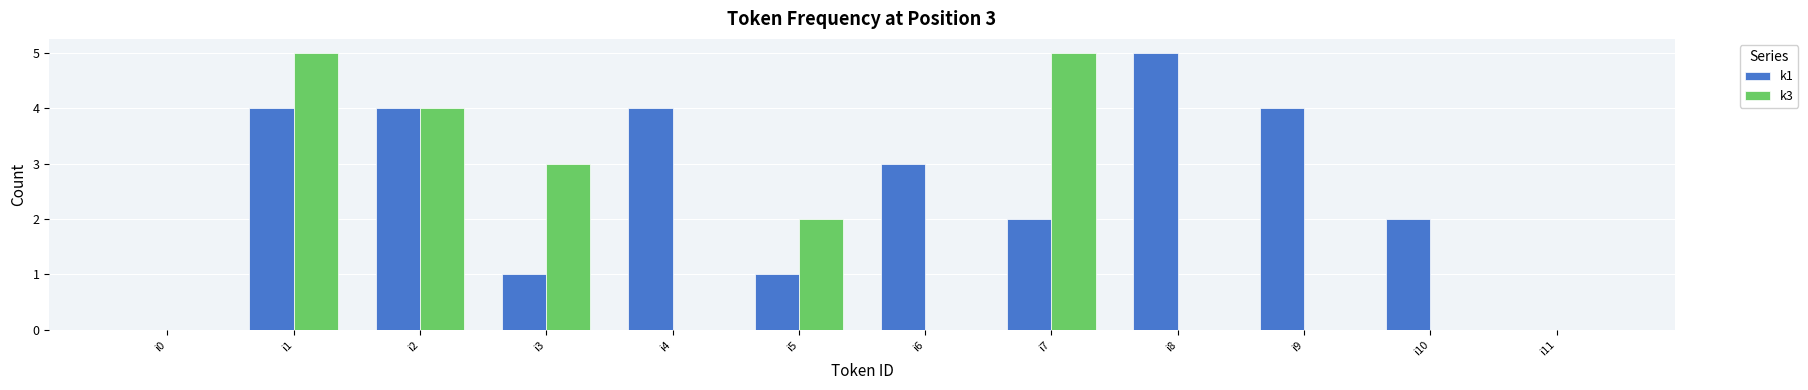

Which series has the largest total across all categories?

k1